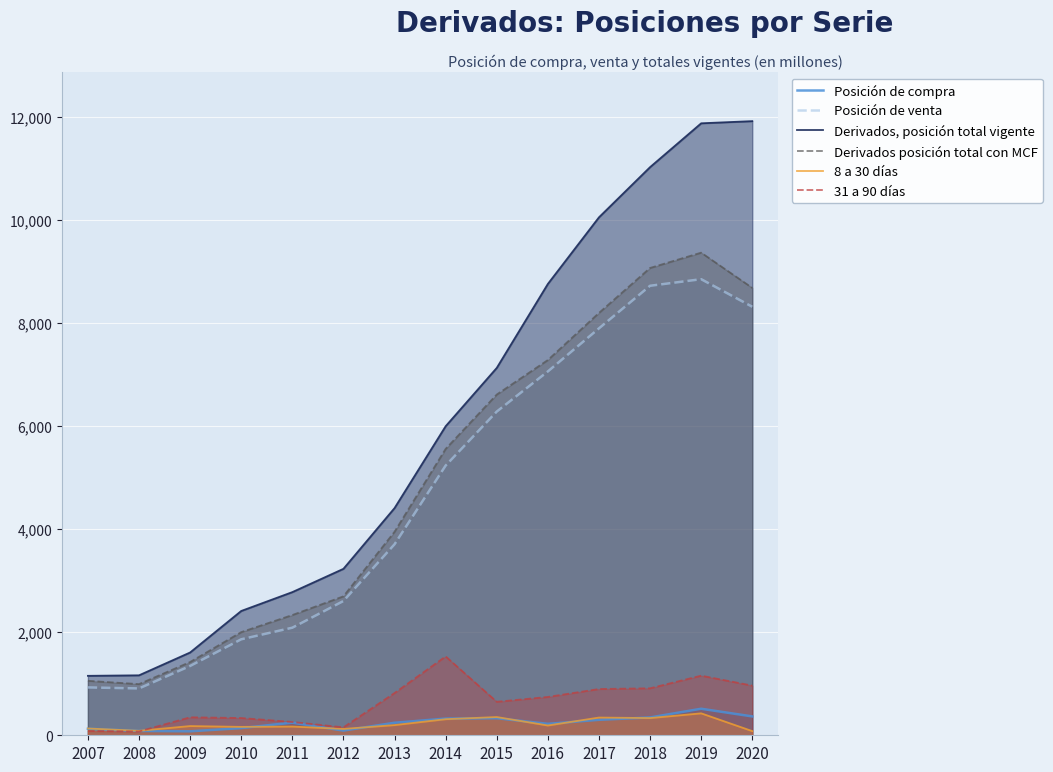

The value of Posición de compra at 2019 is 515. True or false?

True